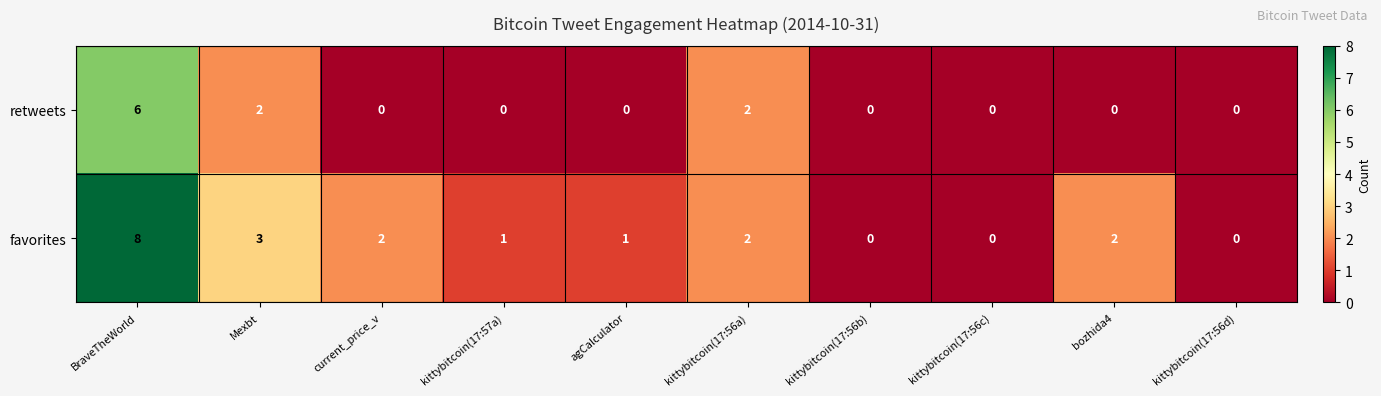

Count the number of categories in the chart.

10